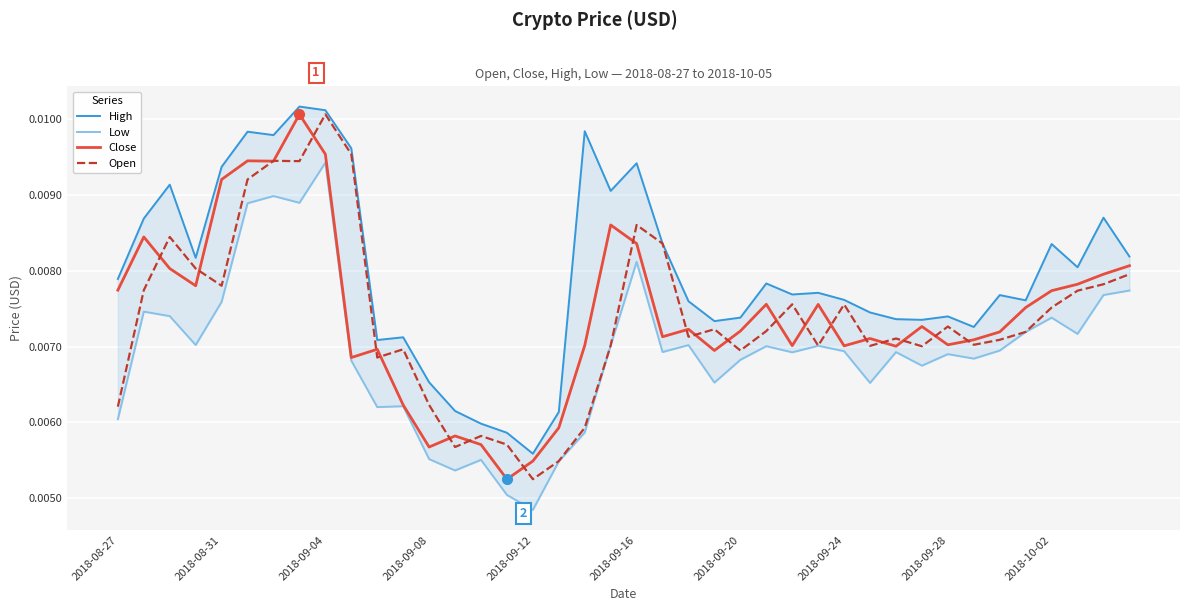

At which label is Open closest to 0?

2018-09-12